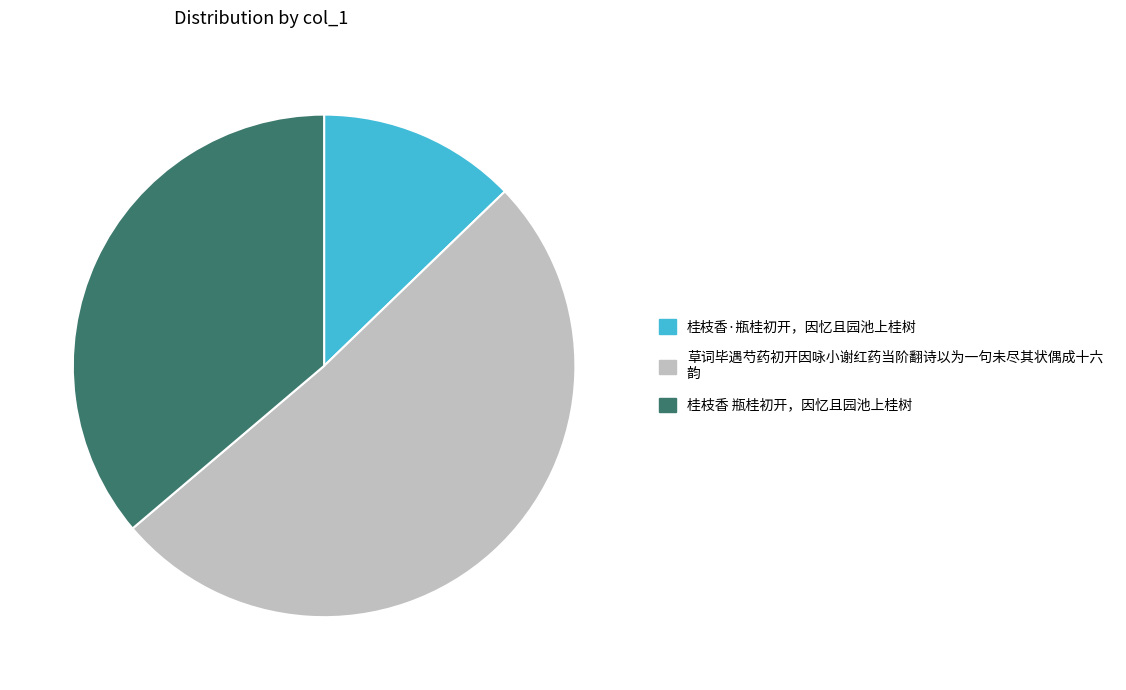

Does any single category account for the majority?

Yes